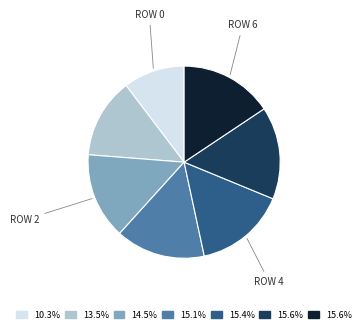

How many slices are in this pie chart?

7